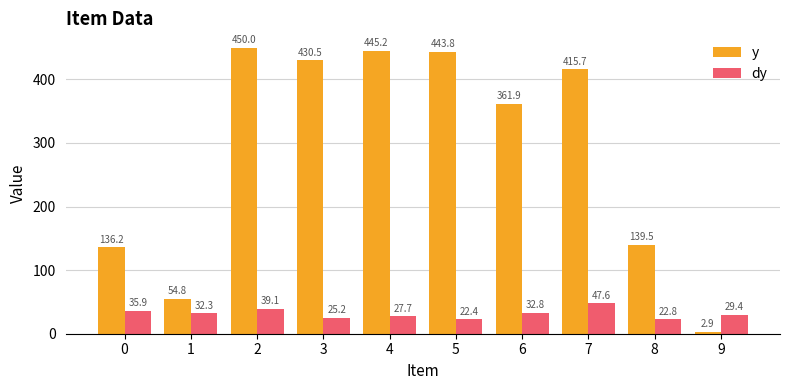

What is the smallest value displayed?

2.9